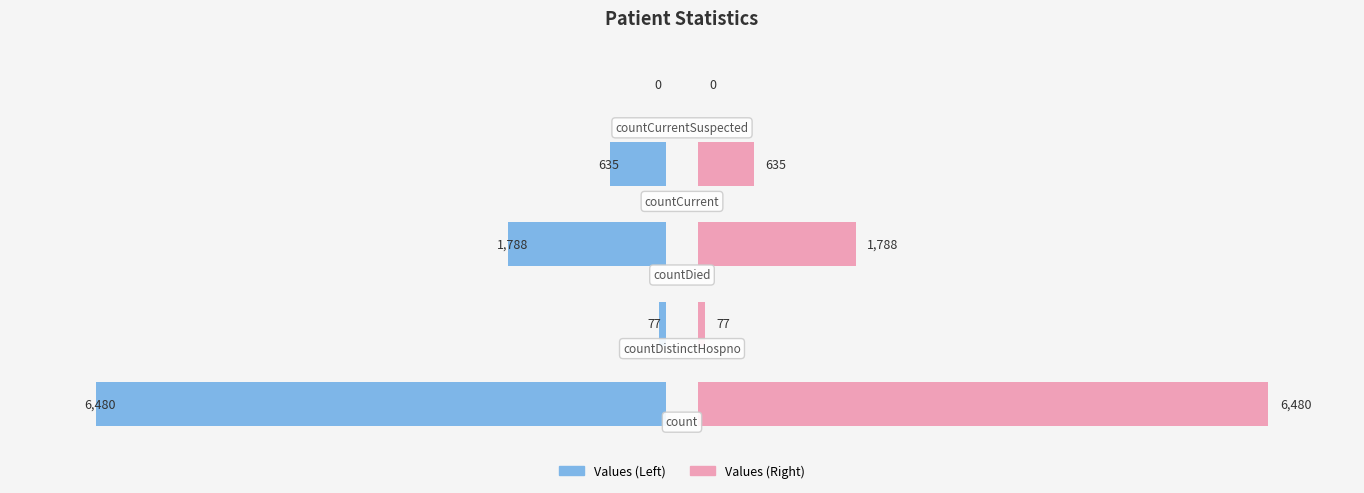

How many bars are there in each group?

2